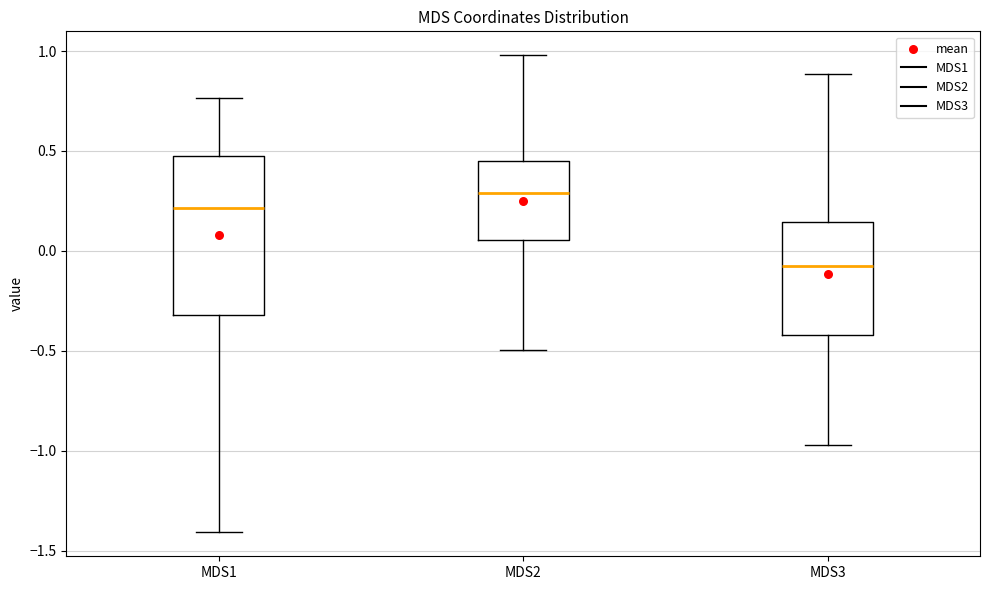

Comparing the boxes themselves (not the whiskers), which one is the tallest?

MDS1